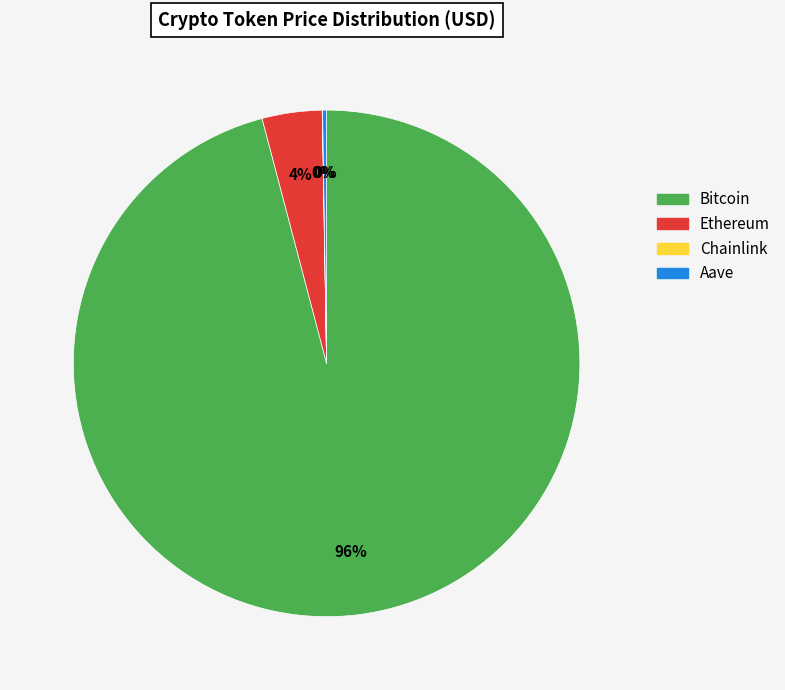

What is the largest slice in the pie chart?

Bitcoin